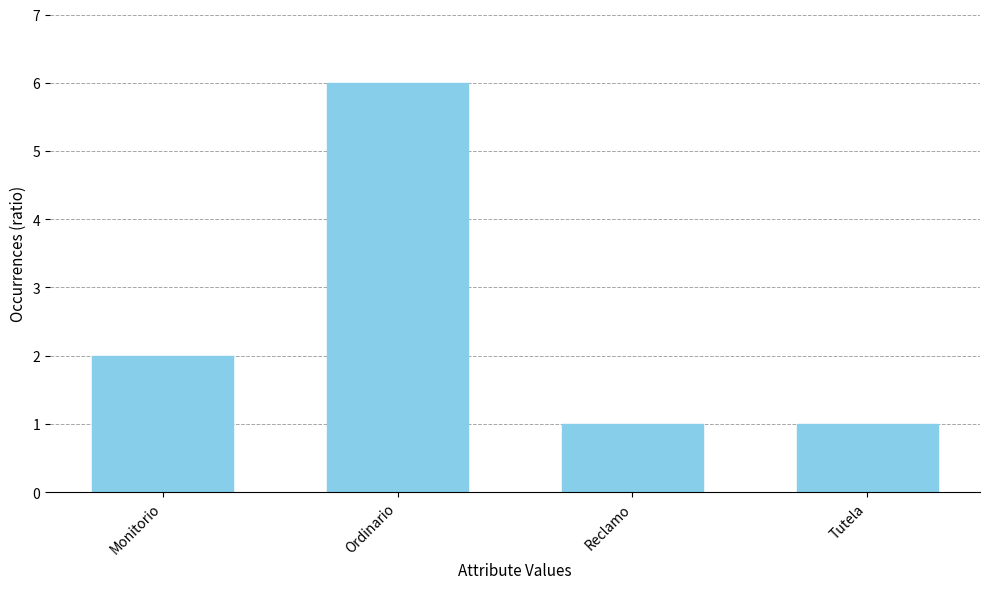

At which label is the value closest to 3?

Monitorio